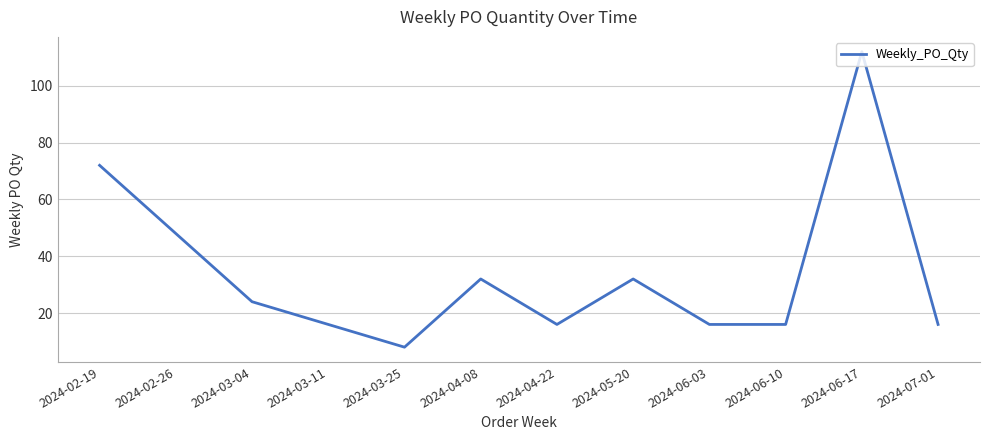

What value does the data have at 2024-04-08, to the nearest 10?

30